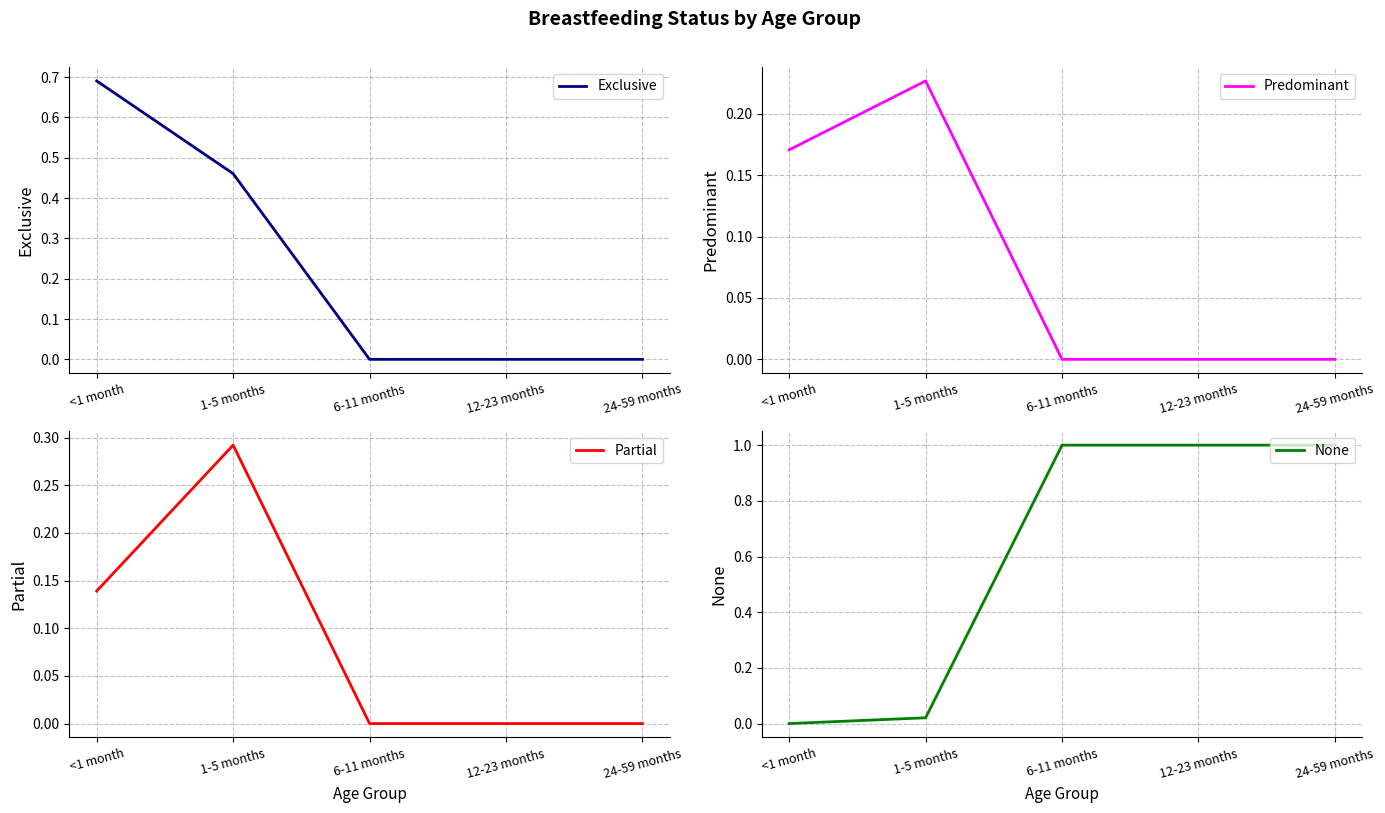

List the labels in order of Exclusive value, smallest first.

6-11 months, 12-23 months, 24-59 months, 1-5 months, <1 month